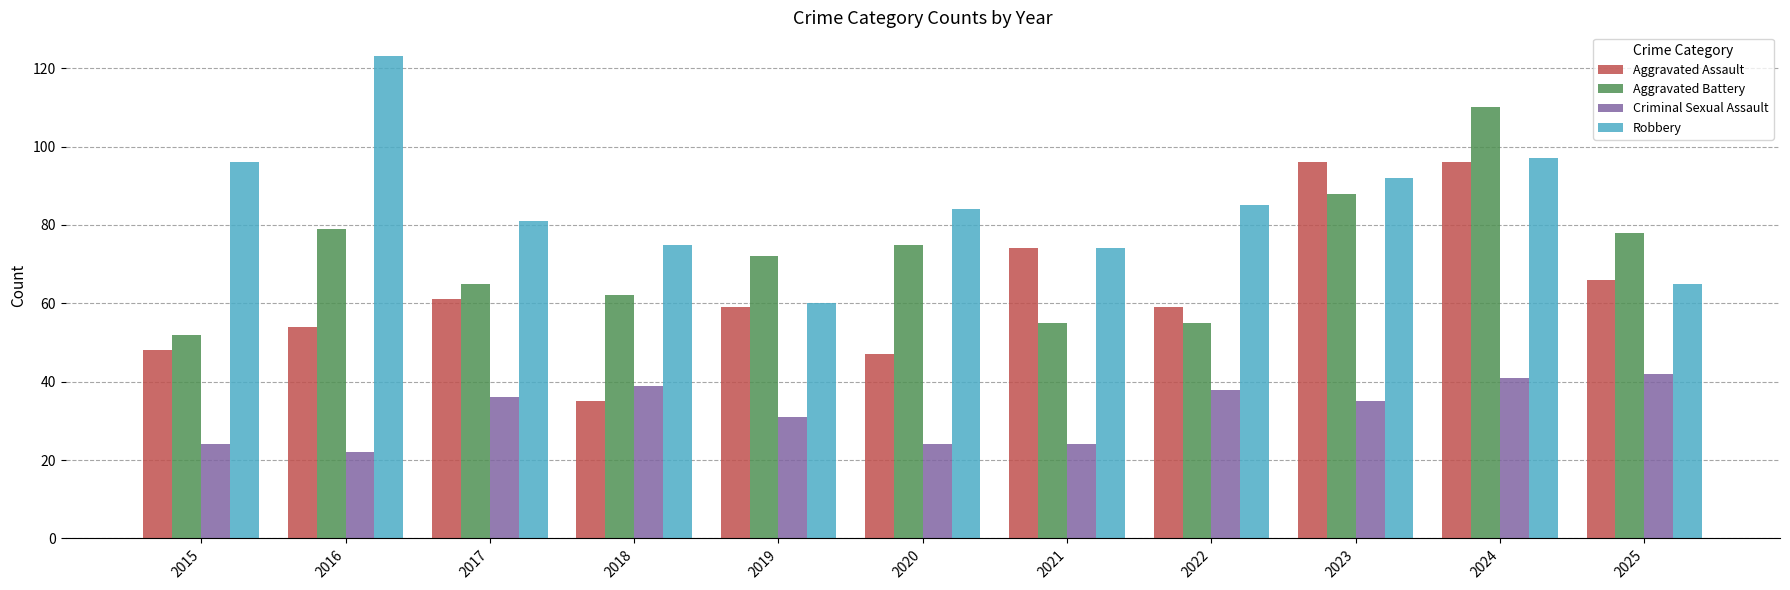

What is the average value of the Aggravated Battery series?

72